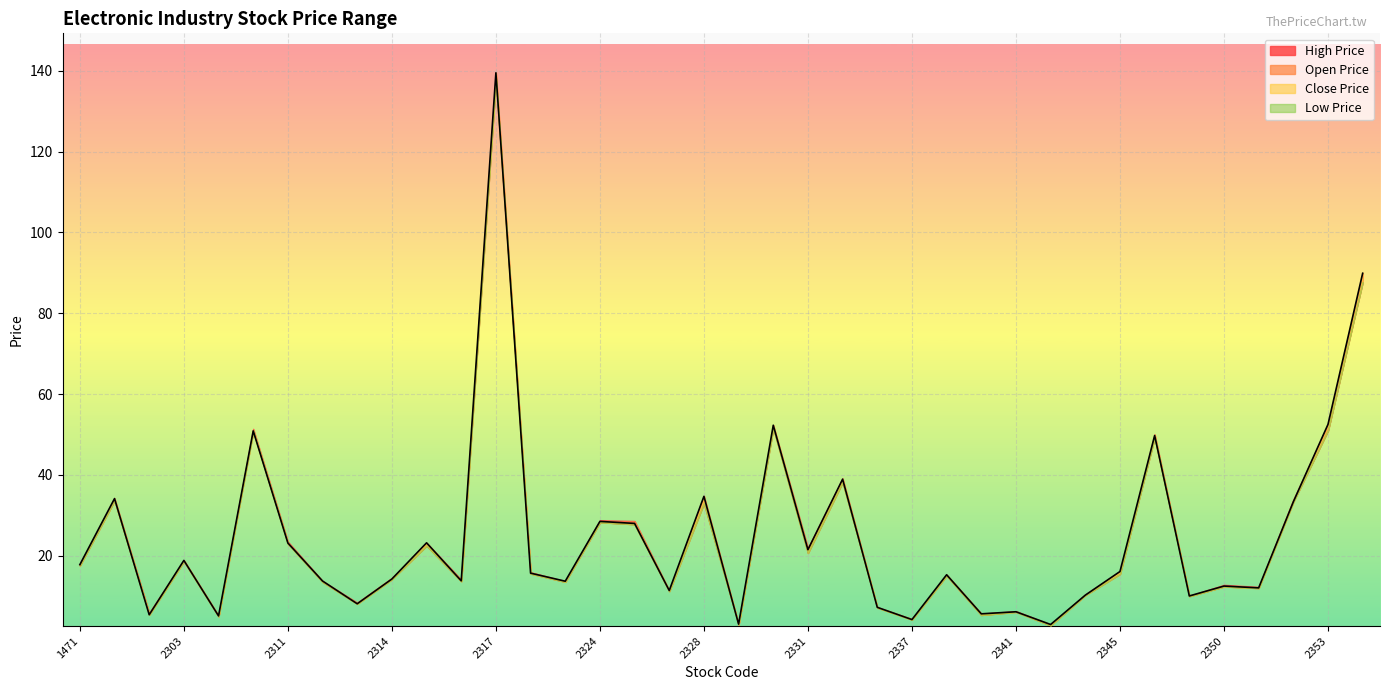

What value does the Open Price series have at 2351?

12.2